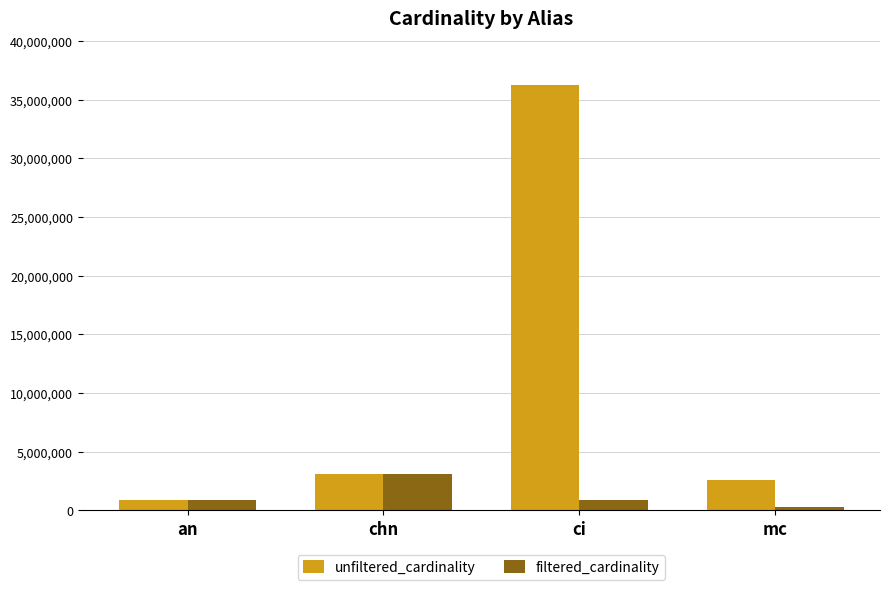

What is the sum of all filtered_cardinality values?

5247184